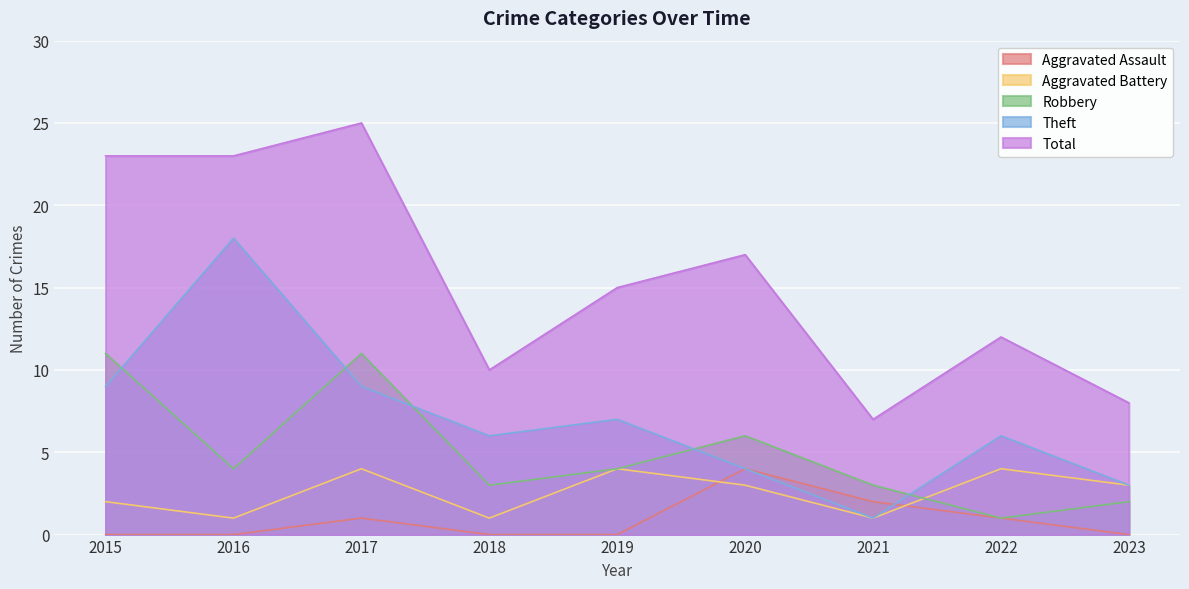

At which category is the sum across all series the highest?

2017